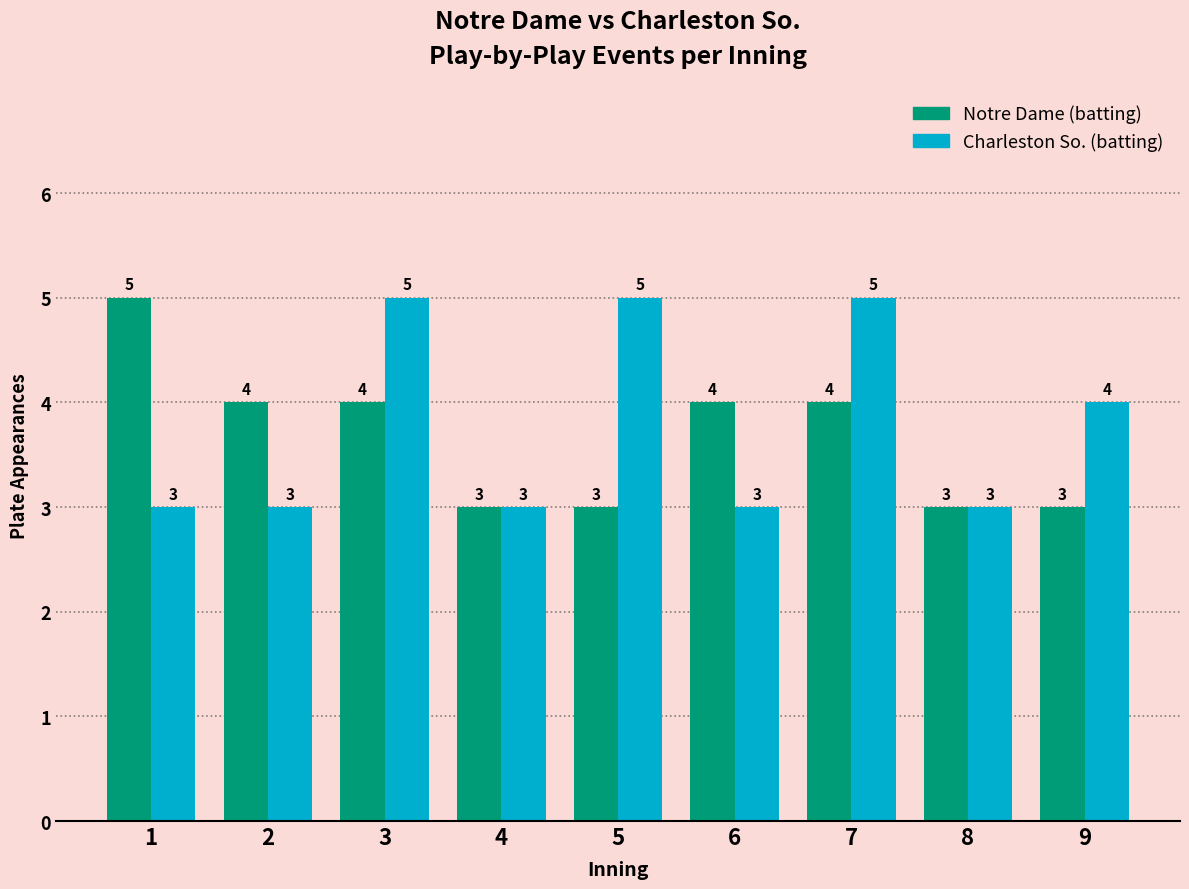

What is the difference between the highest and lowest values at 3?

1